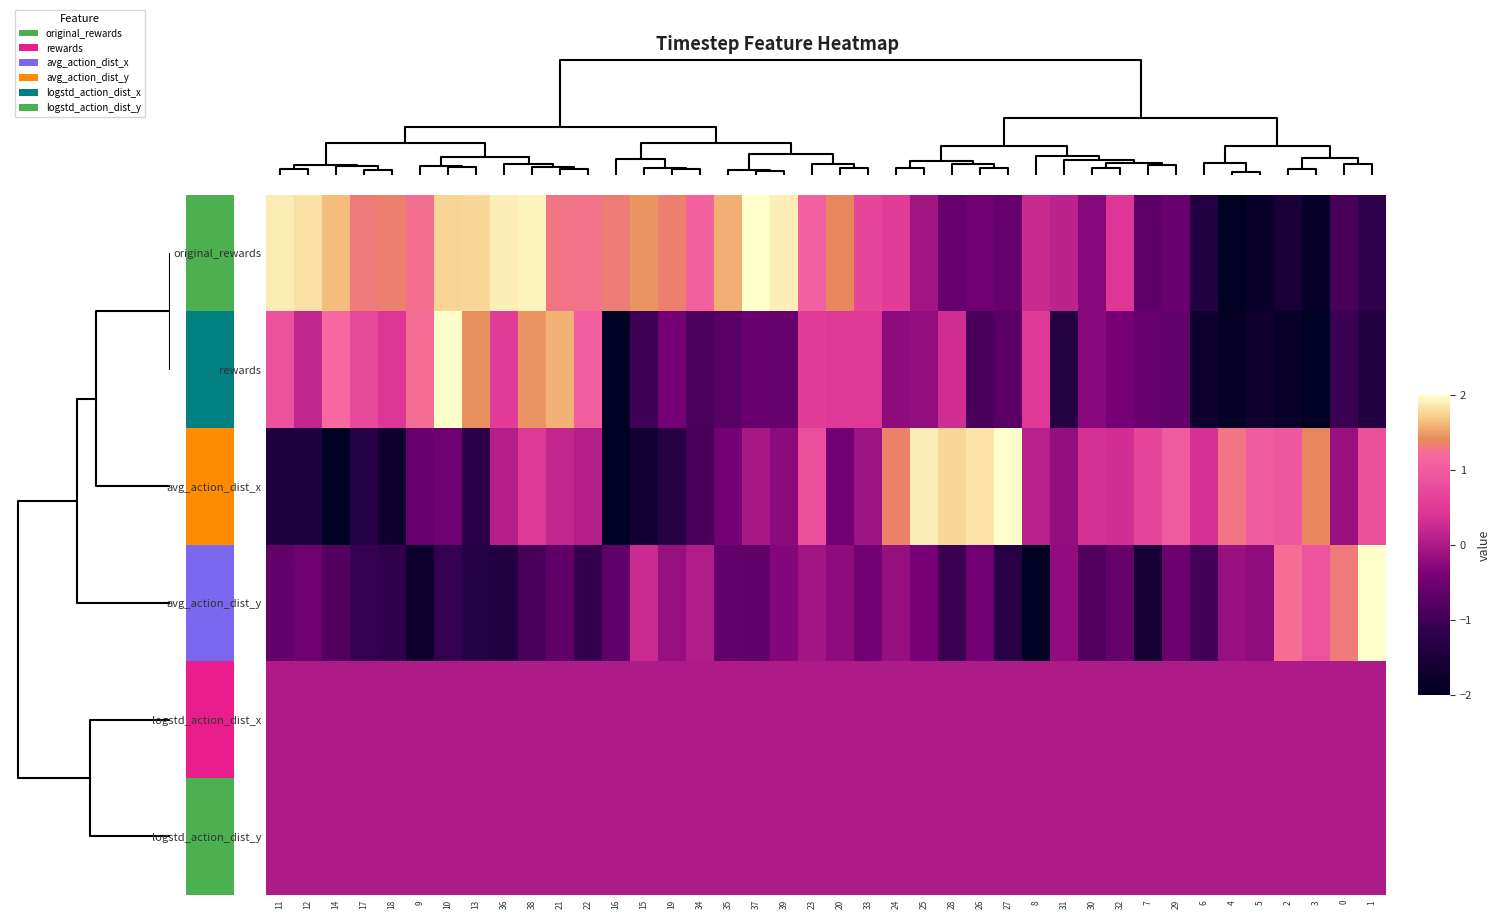

What is the total value across all series at 7?

-2.2